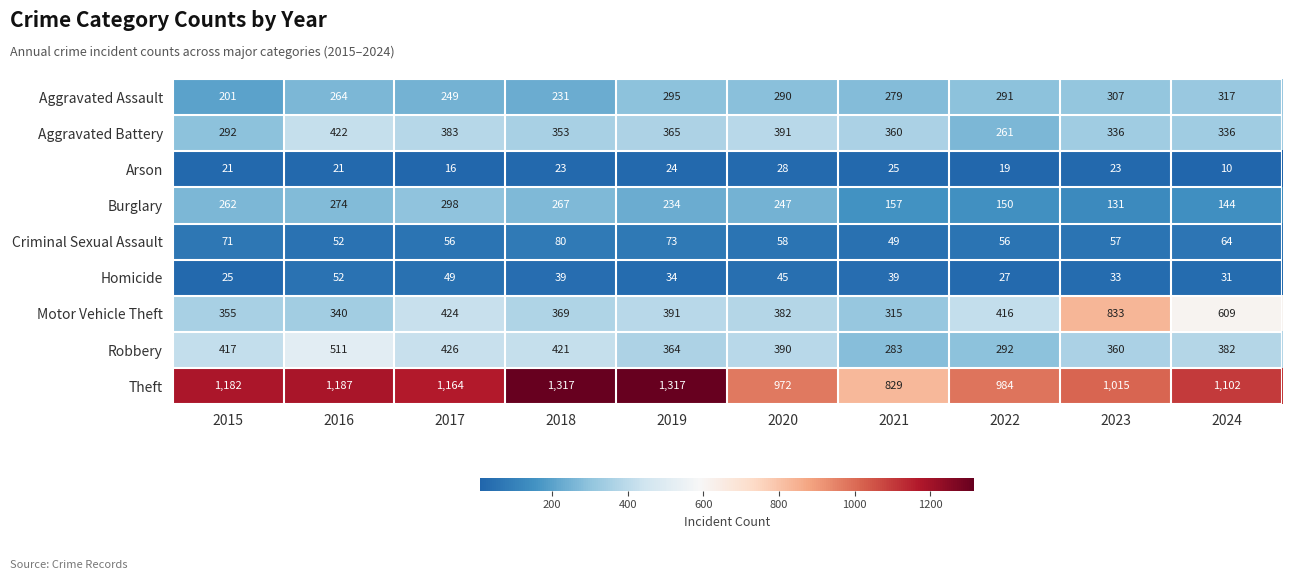

What is the difference between the highest and lowest values at 2015?

1161